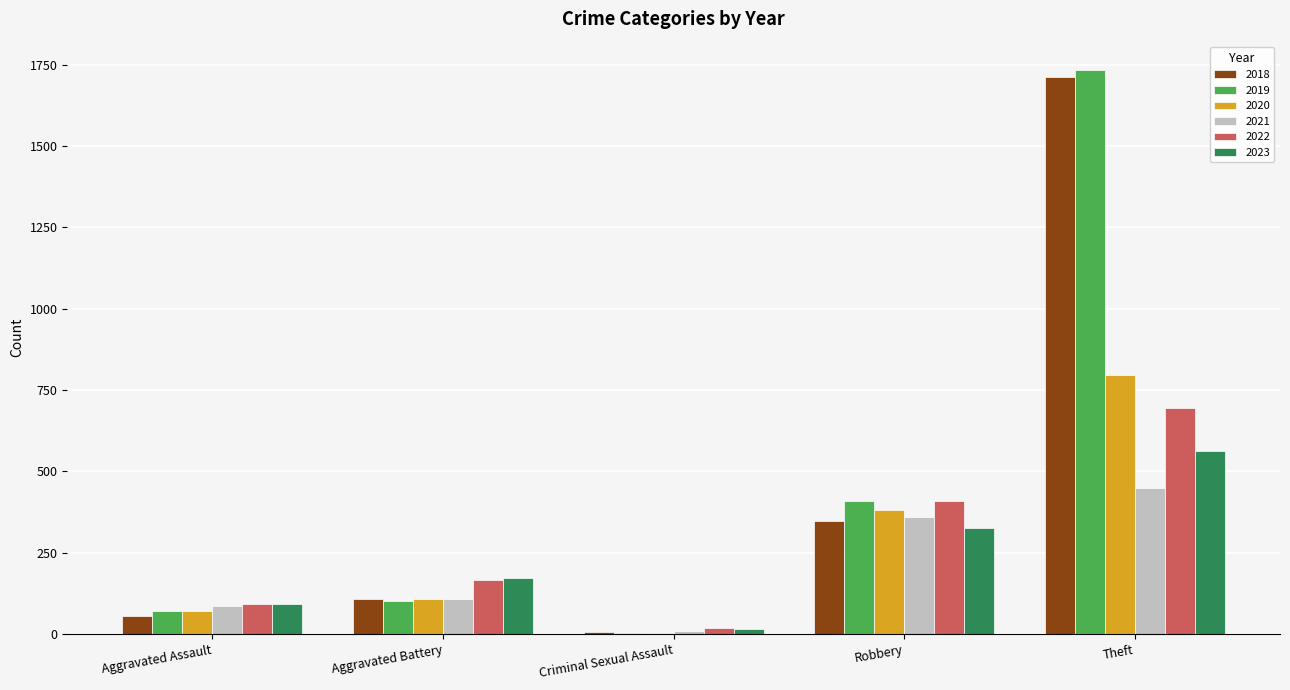

How many series are shown in this chart?

6